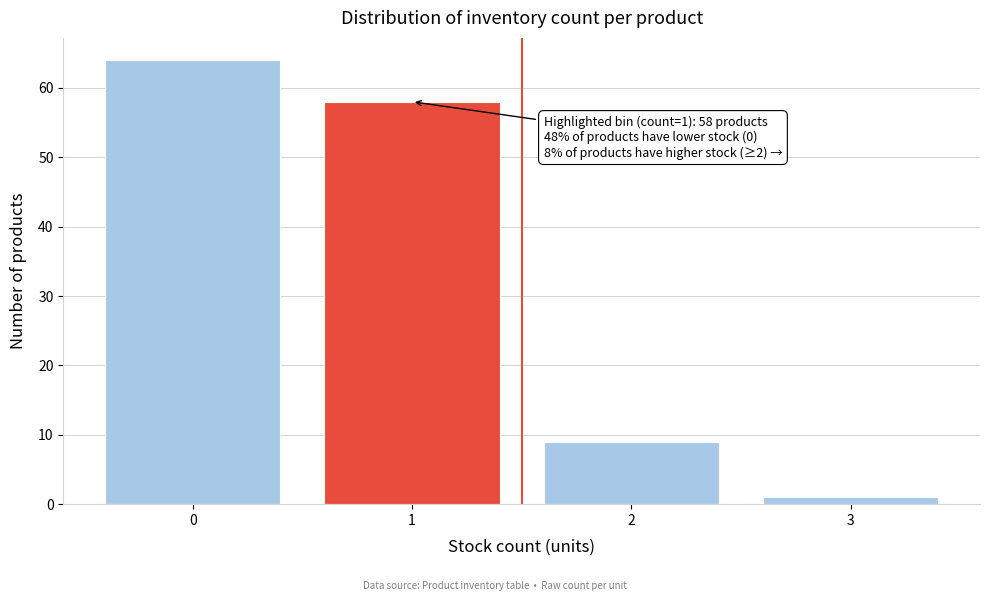

Reading right to left, list all the values displayed in this chart.

1	9	58	64